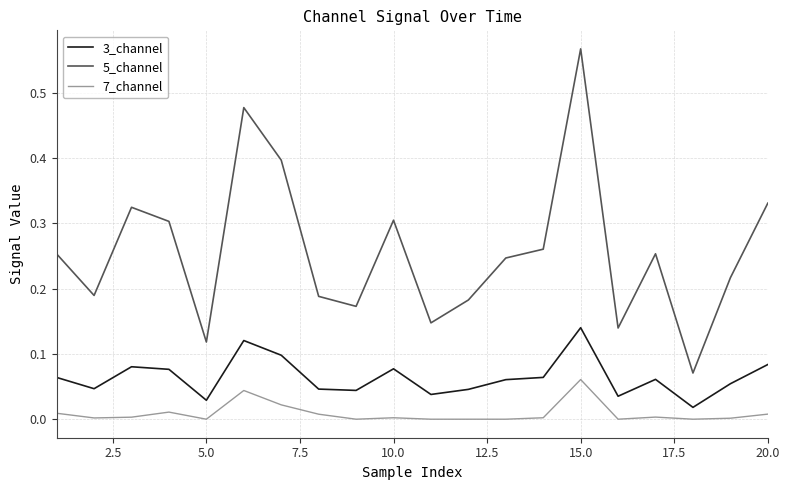

True or false: 5_channel and 3_channel cross at least once.

False